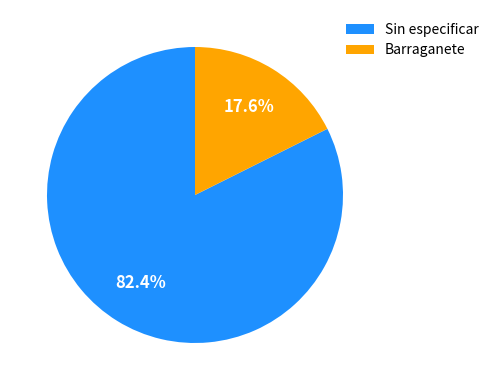

Count the number of slices in the pie.

2